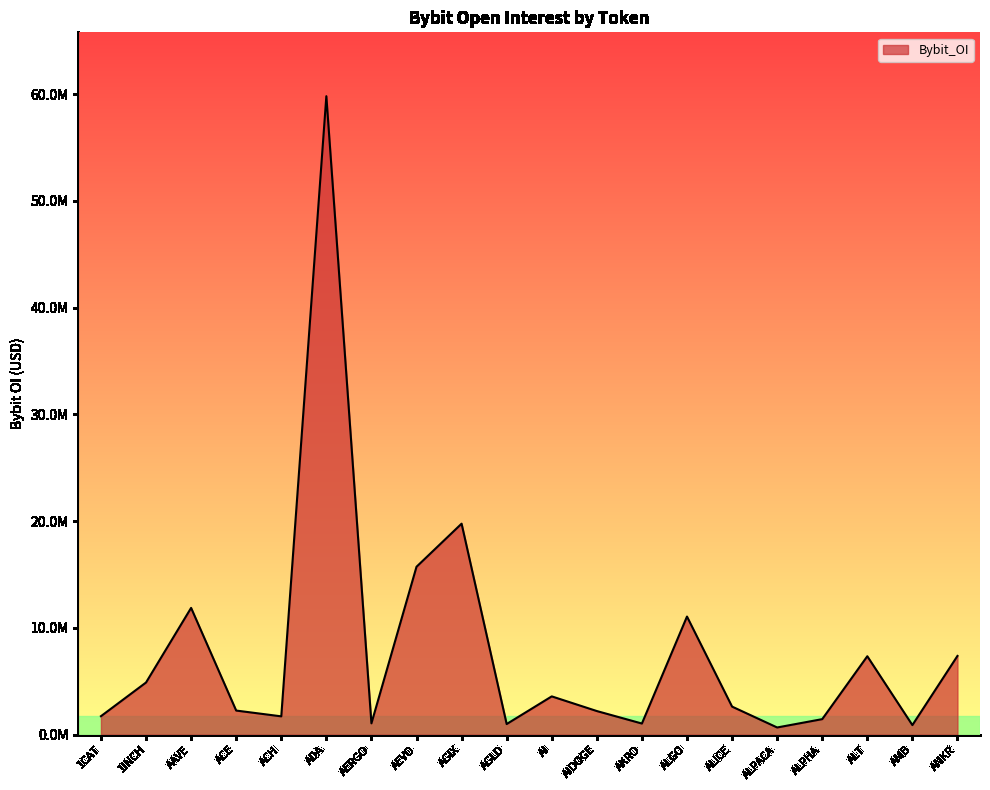

Does the chart have visible grid lines?

No